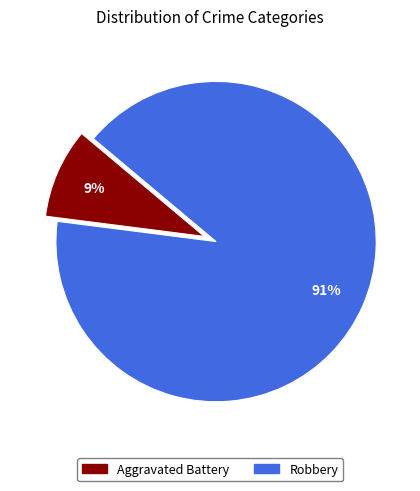

Is the sum of Aggravated Battery and Robbery greater than half?

Yes